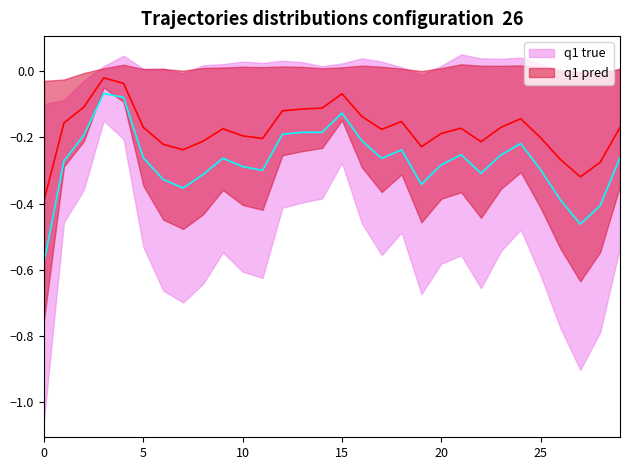

How many lines are shown in the chart?

2